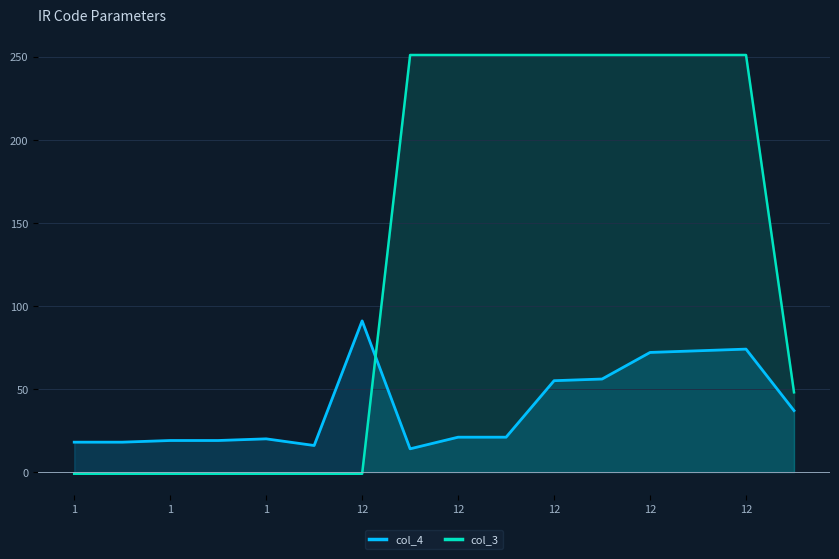

What are all the series names shown in the legend?

col_4, col_3